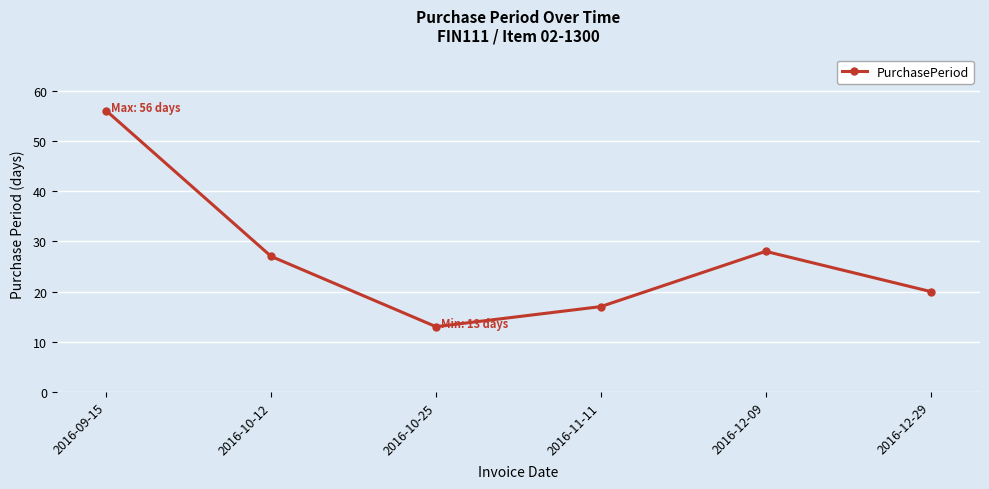

Where does the data first go above 27?

2016-09-15